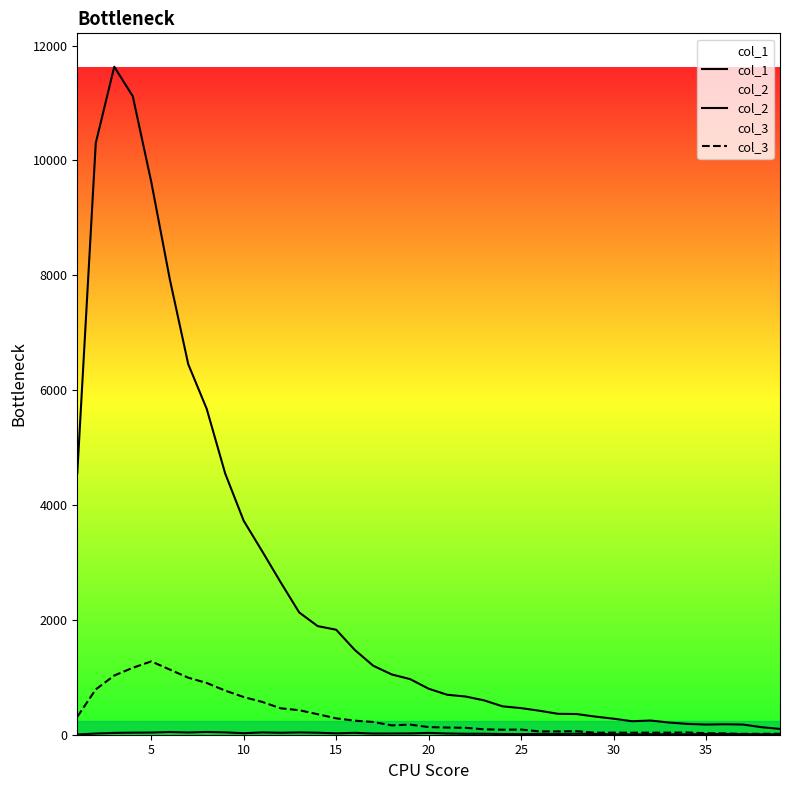

Is it true that col_3 equals 346 at 5?

False